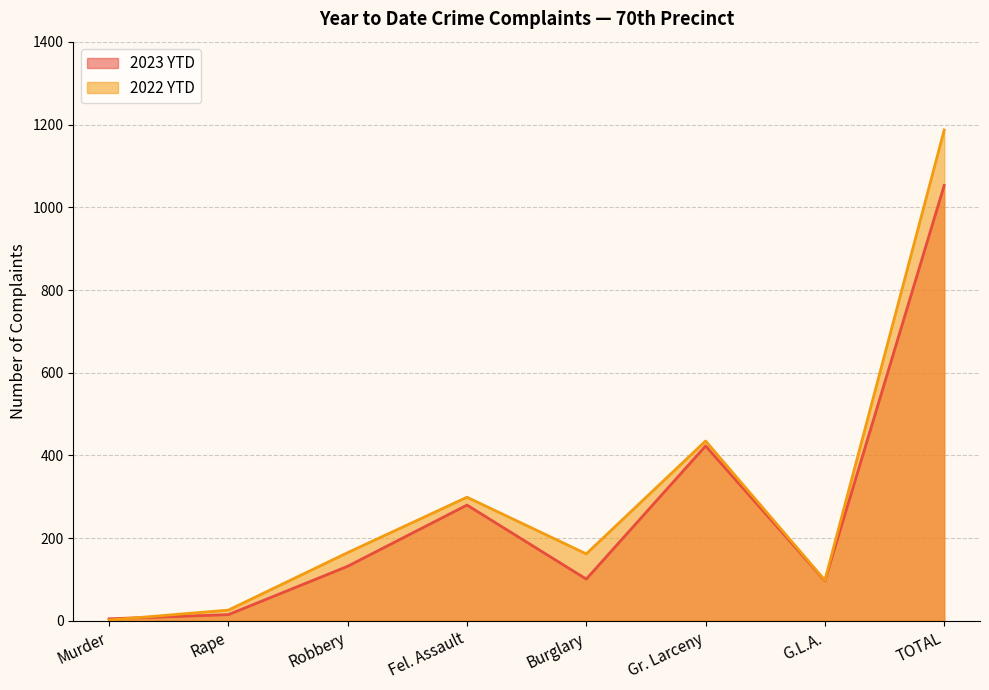

Reading left to right, what are all the values shown in this chart?

2023 YTD: Murder=5	Rape=15	Robbery=132	Fel. Assault=280	Burglary=101	Gr. Larceny=423	G.L.A.=97	TOTAL=1053
2022 YTD: Murder=2	Rape=26	Robbery=165	Fel. Assault=299	Burglary=162	Gr. Larceny=435	G.L.A.=98	TOTAL=1187